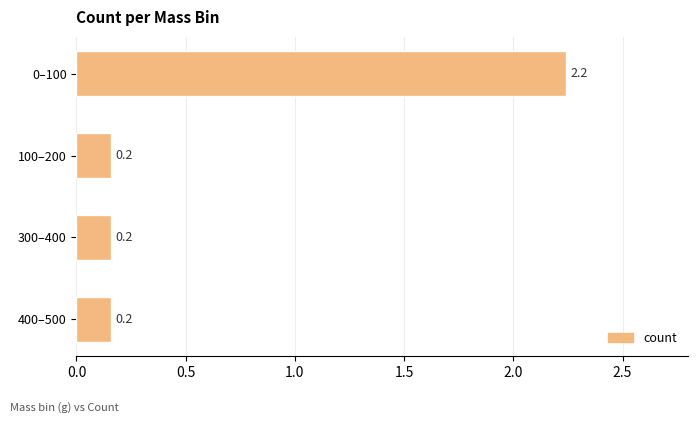

What is the approximate value at 0–100?

2.2